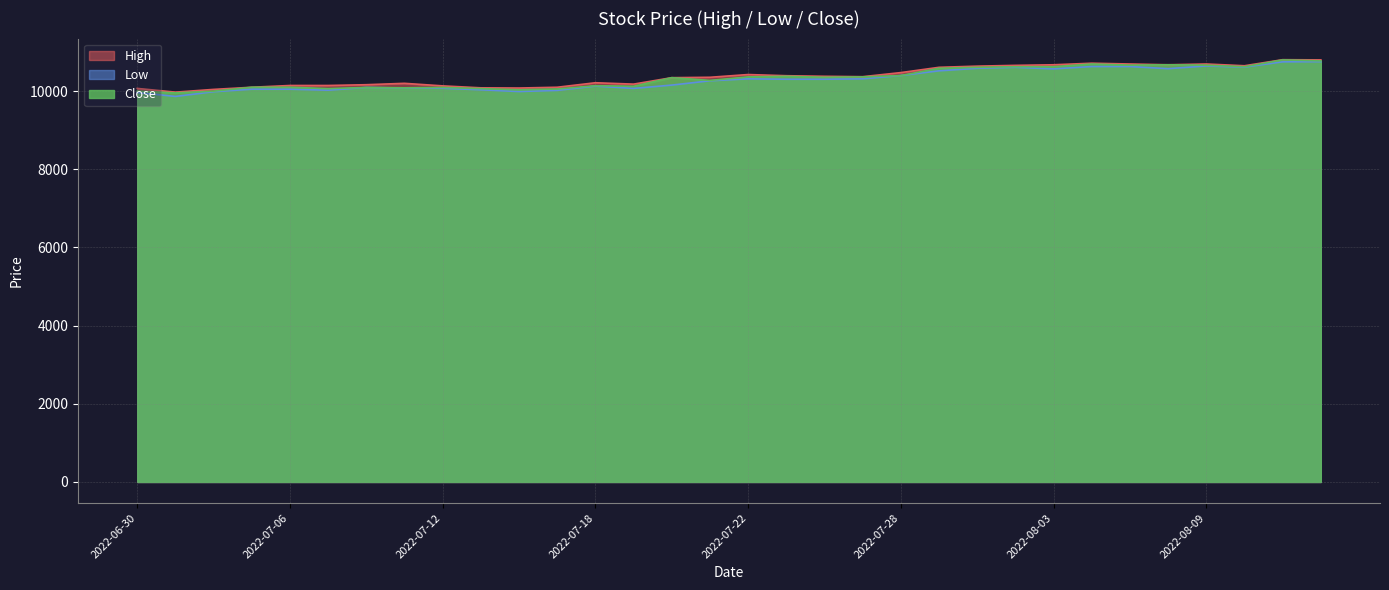

How many categories are shown in the chart?

32